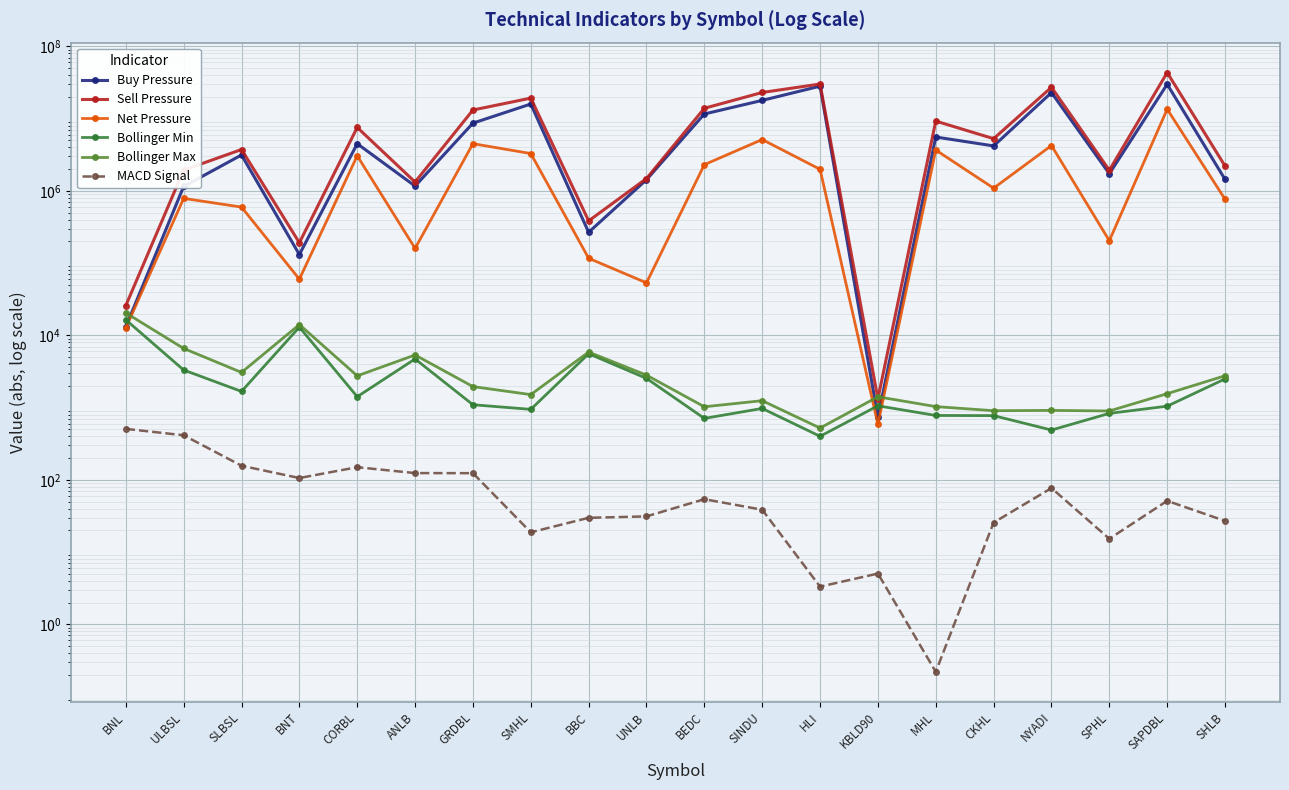

What is the label of the 12th point from the left?

SINDU